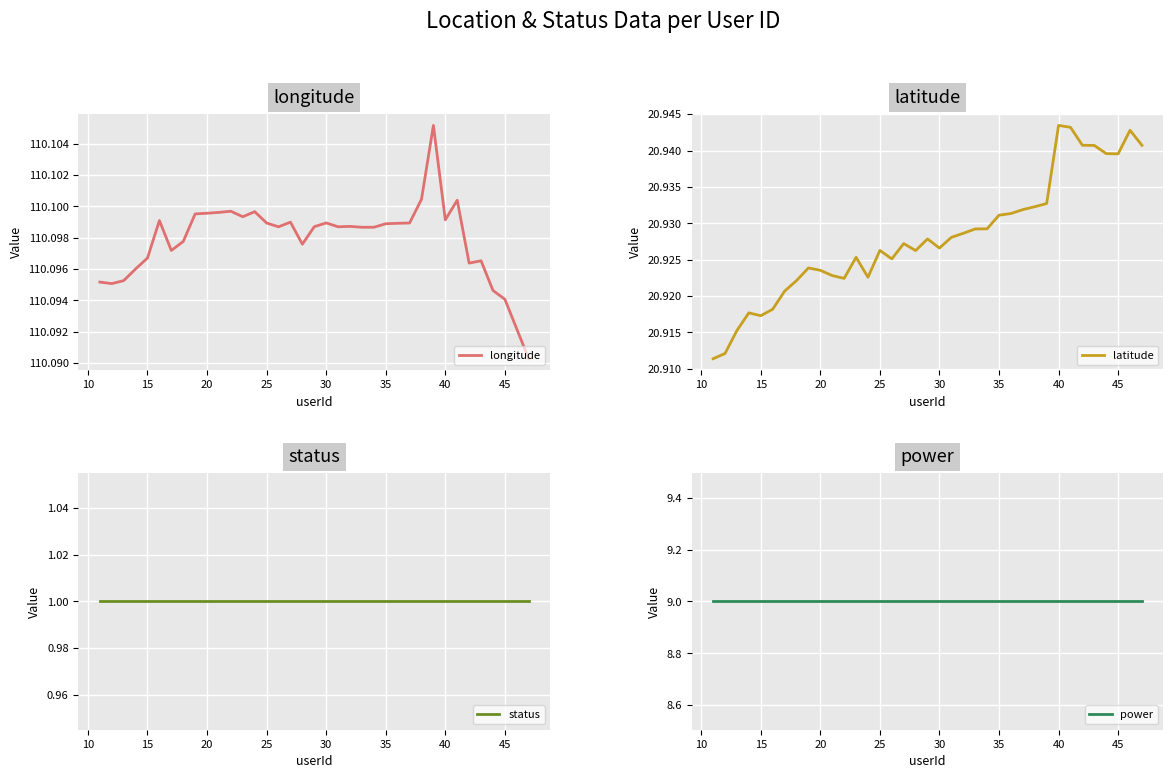

What are all the series names shown in the legend?

longitude, latitude, status, power